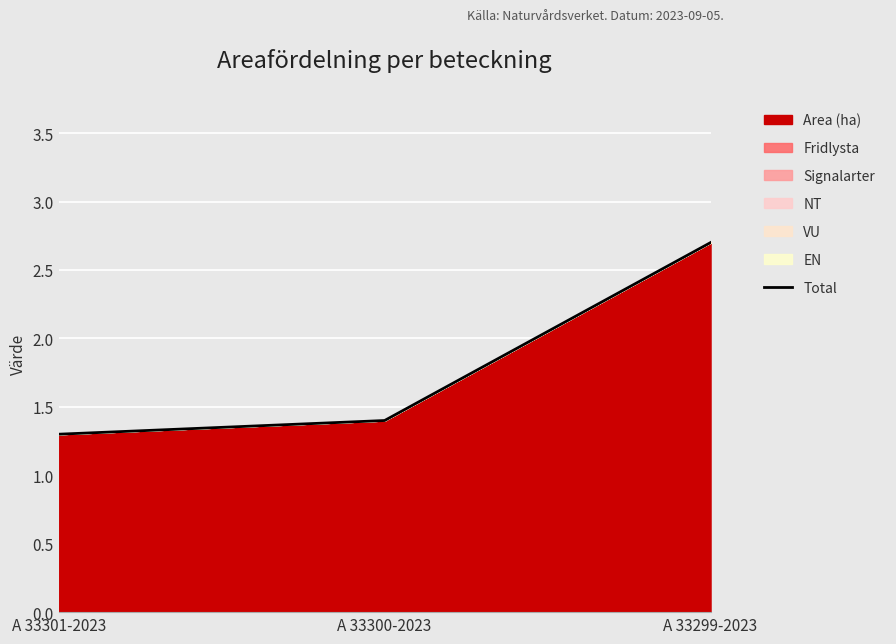

What is the change in value from A 33301-2023 to A 33300-2023?

+0.1